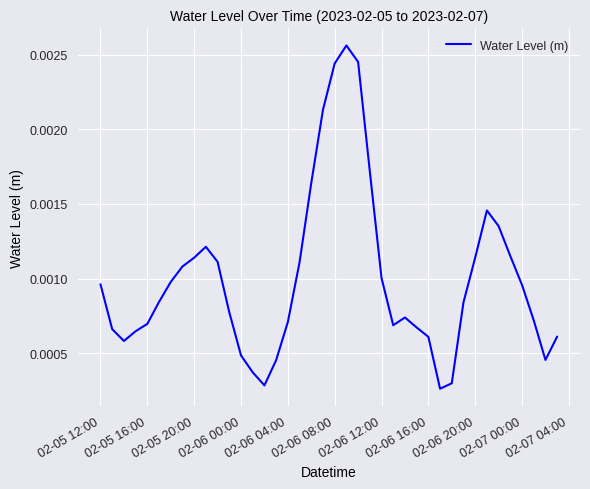

How many lines are shown in the chart?

1